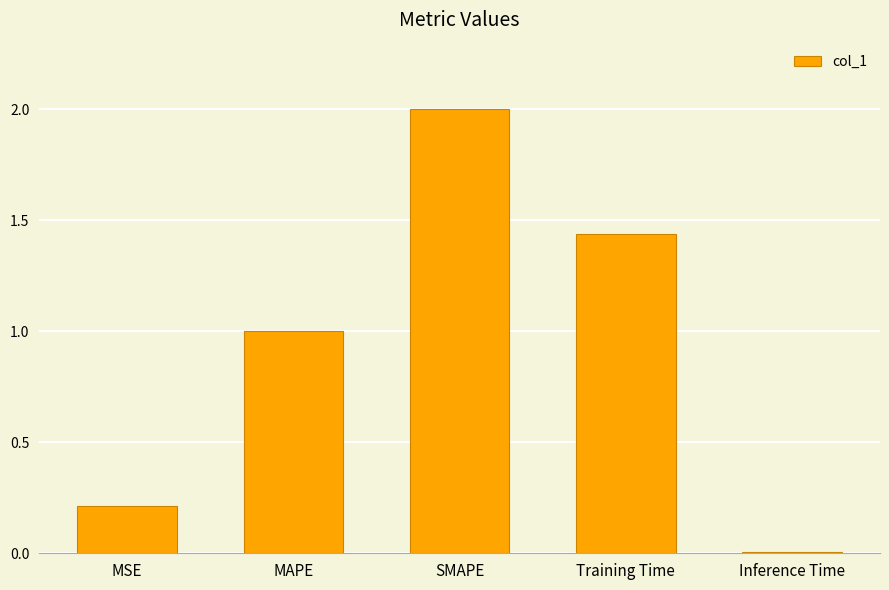

What is the label of the 5th bar from the right?

MSE